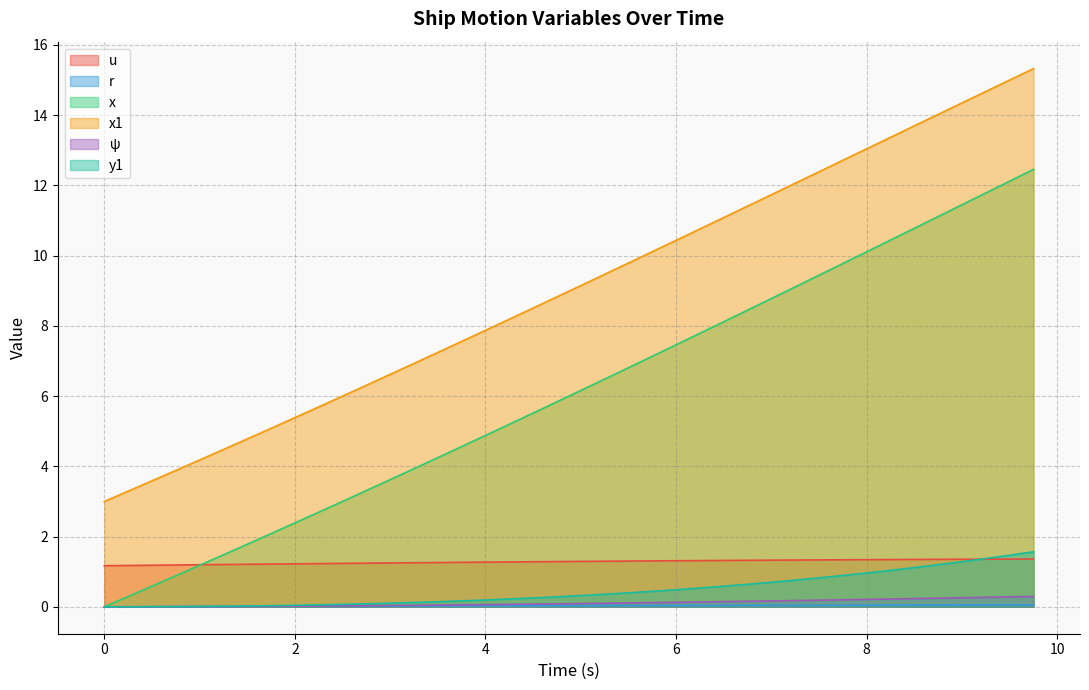

What is the sum of the ψ values at 8.25 and 5.0?

0.3